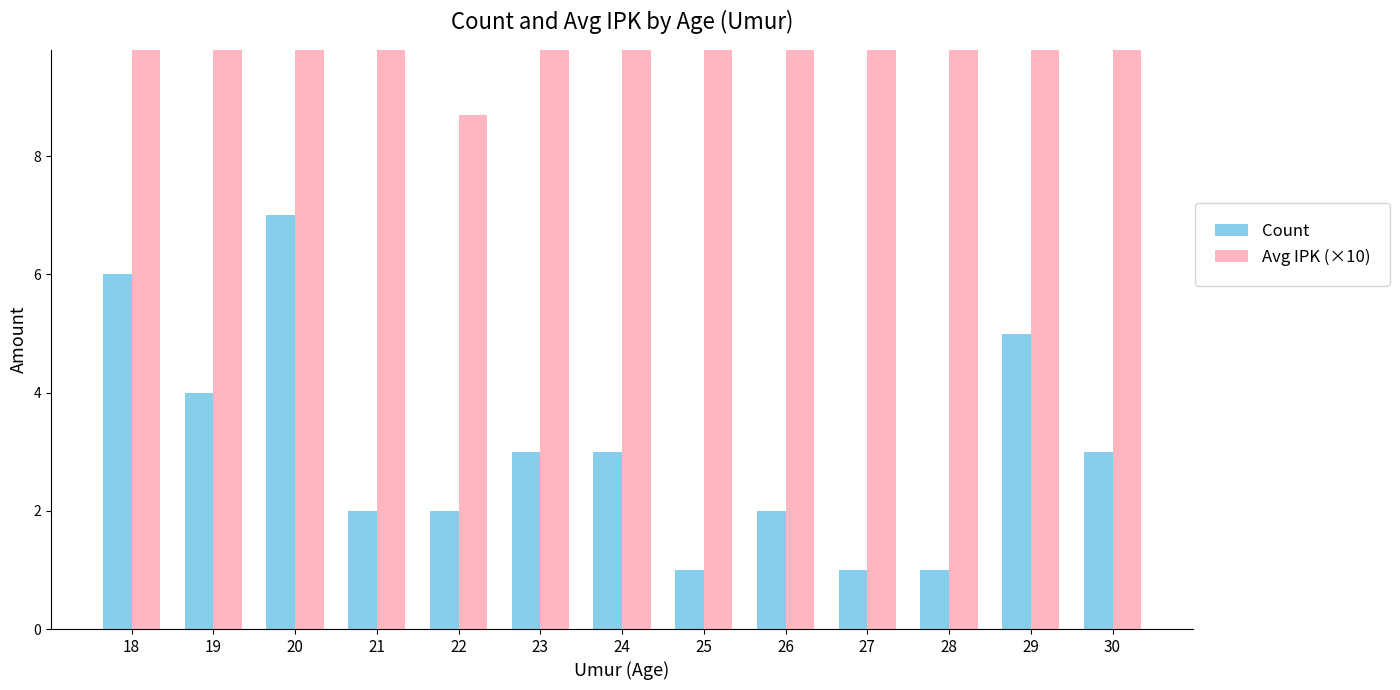

Reading right to left, list all the values displayed in this chart.

Count: 30=3.0	29=5.0	28=1.0	27=1.0	26=2.0	25=1.0	24=3.0	23=3.0	22=2.0	21=2.0	20=7.0	19=4.0	18=6.0
Avg IPK (×10): 30=24.4	29=23.7	28=12.6	27=16.9	26=16.1	25=15.6	24=23.7	23=25.8	22=8.7	21=28.4	20=17.1	19=18.1	18=23.9